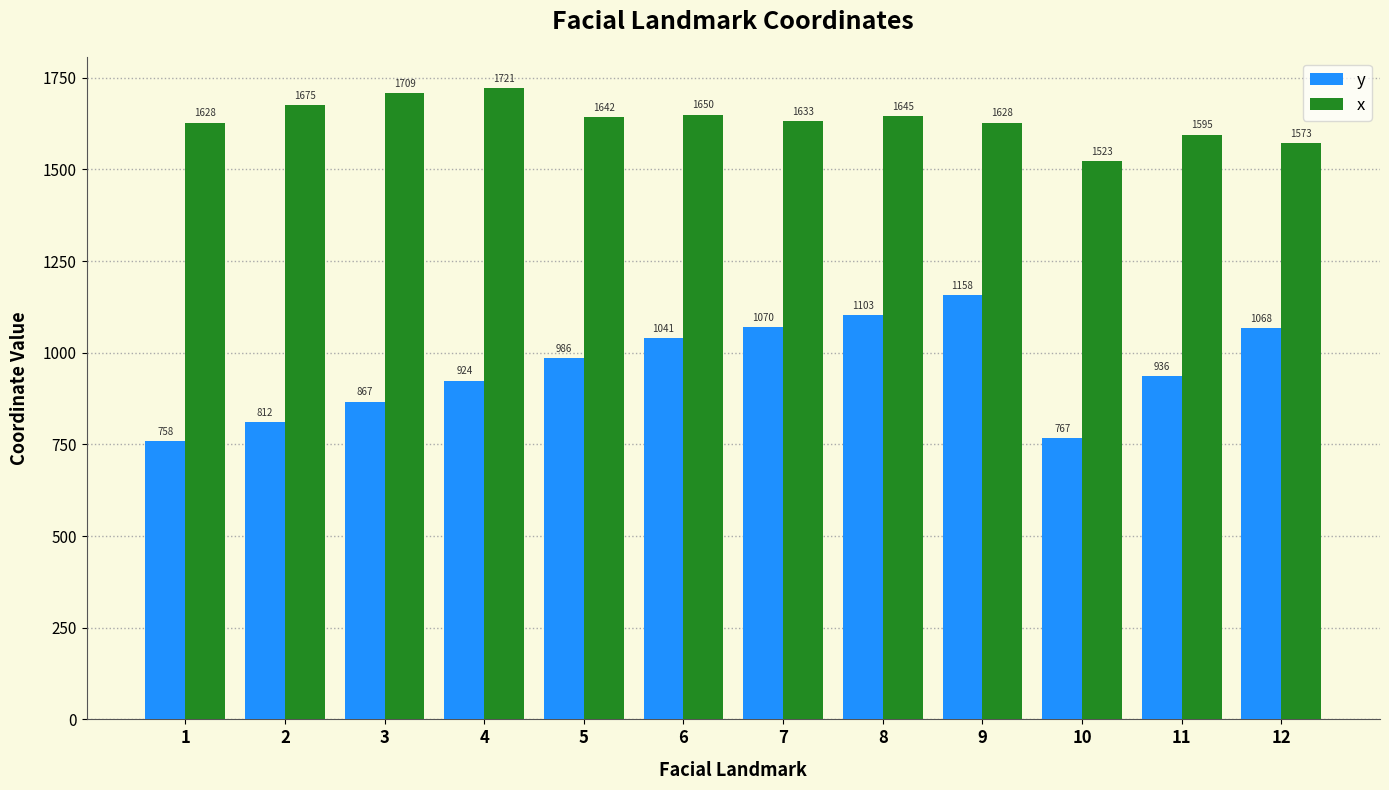

At which label does x first exceed 1641?

2